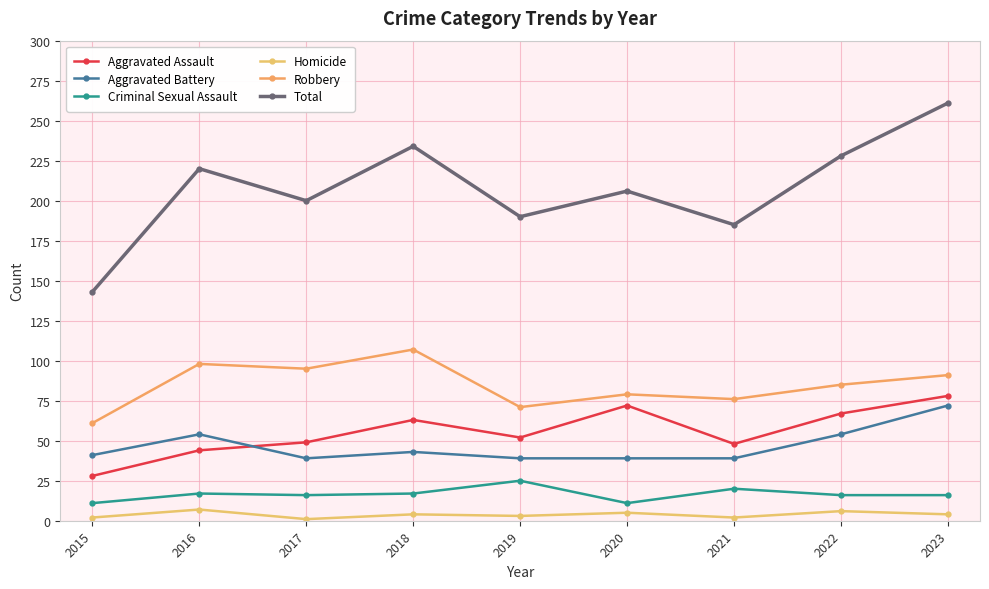

True or false: Aggravated Assault and Criminal Sexual Assault intersect in this chart.

False